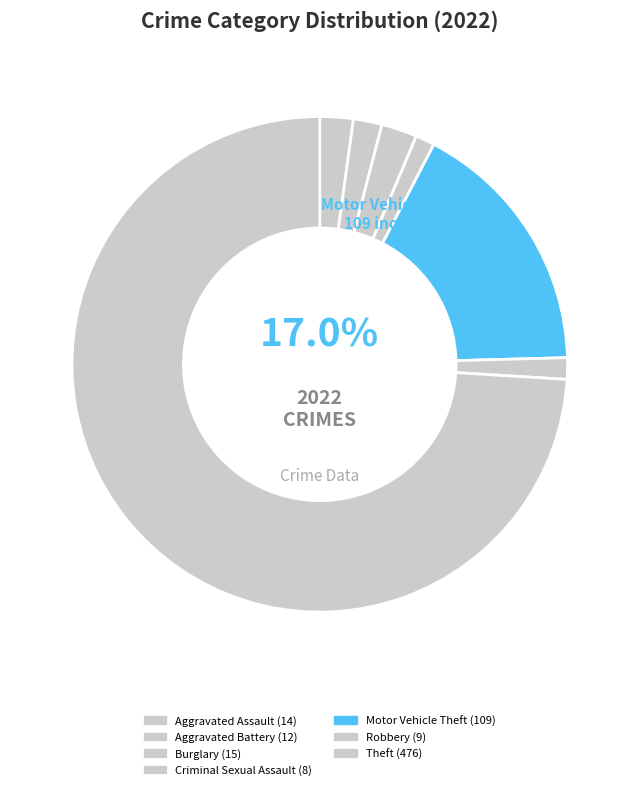

True or false: Aggravated Assault accounts for 2% of the total.

True